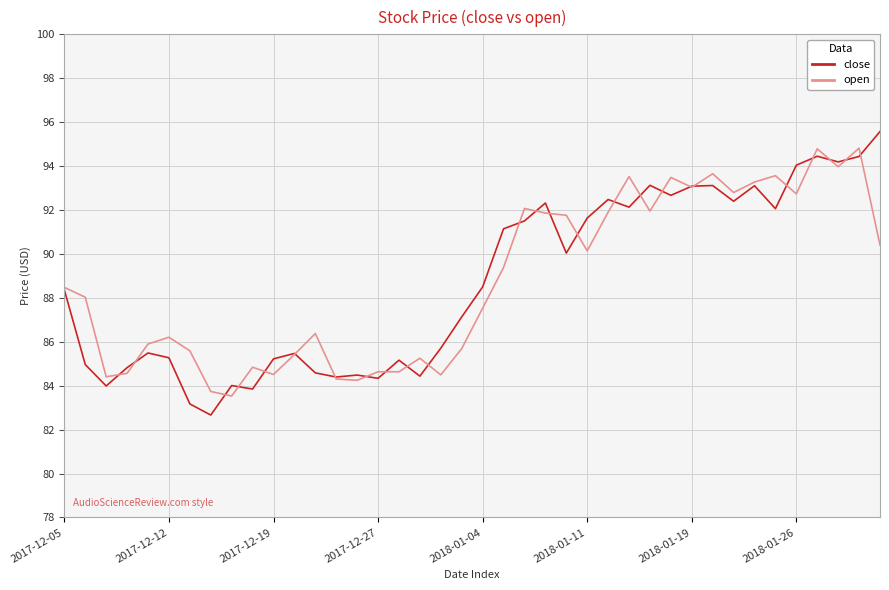

What is the maximum value for open?

94.8